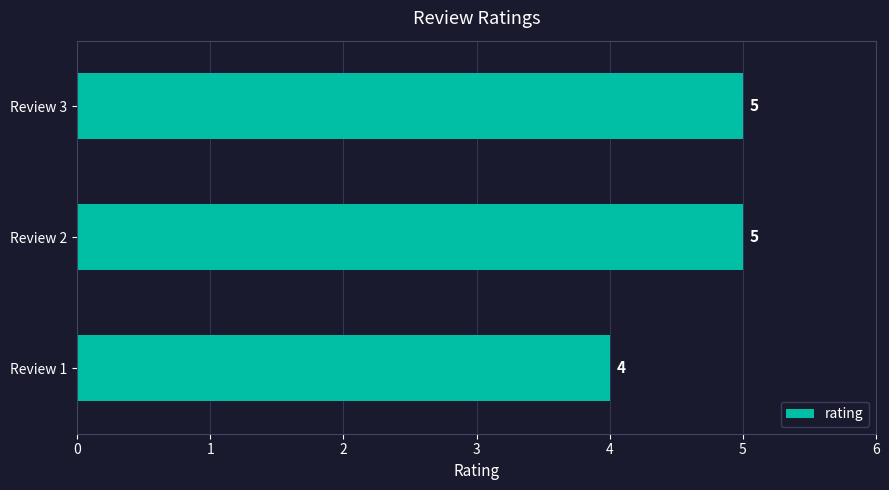

What is the smallest value displayed?

4